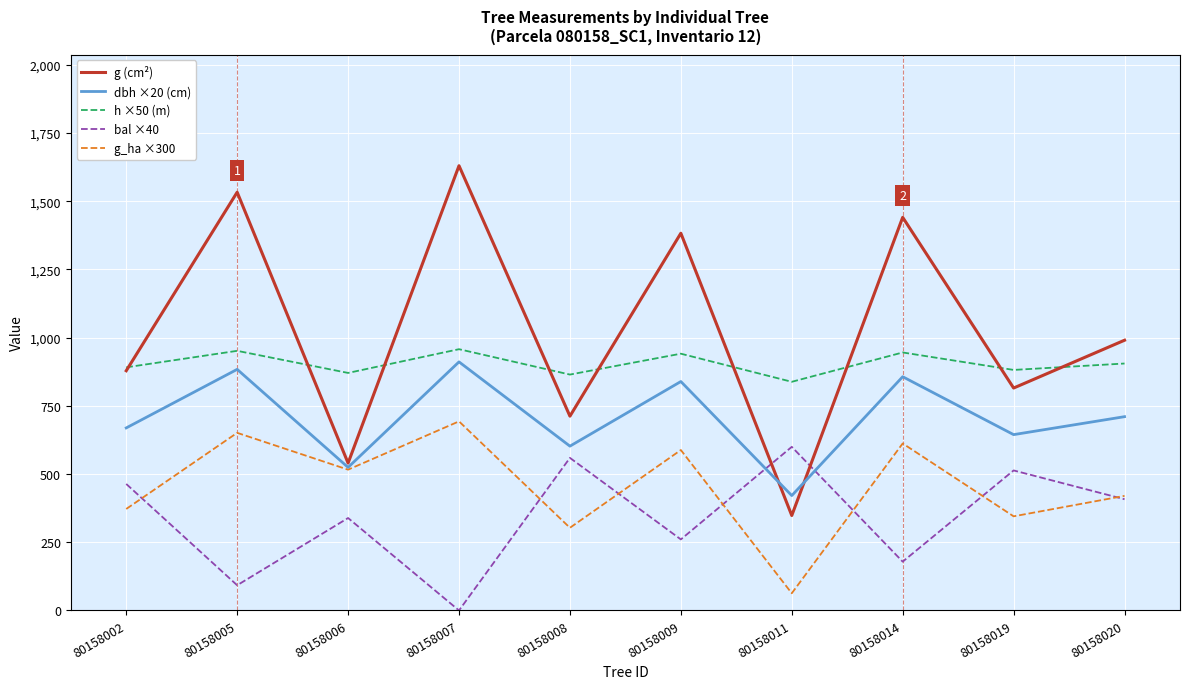

Rank the series by their average value, from lowest to highest.

bal ×40, g_ha ×300, dbh ×20 (cm), h ×50 (m), g (cm²)